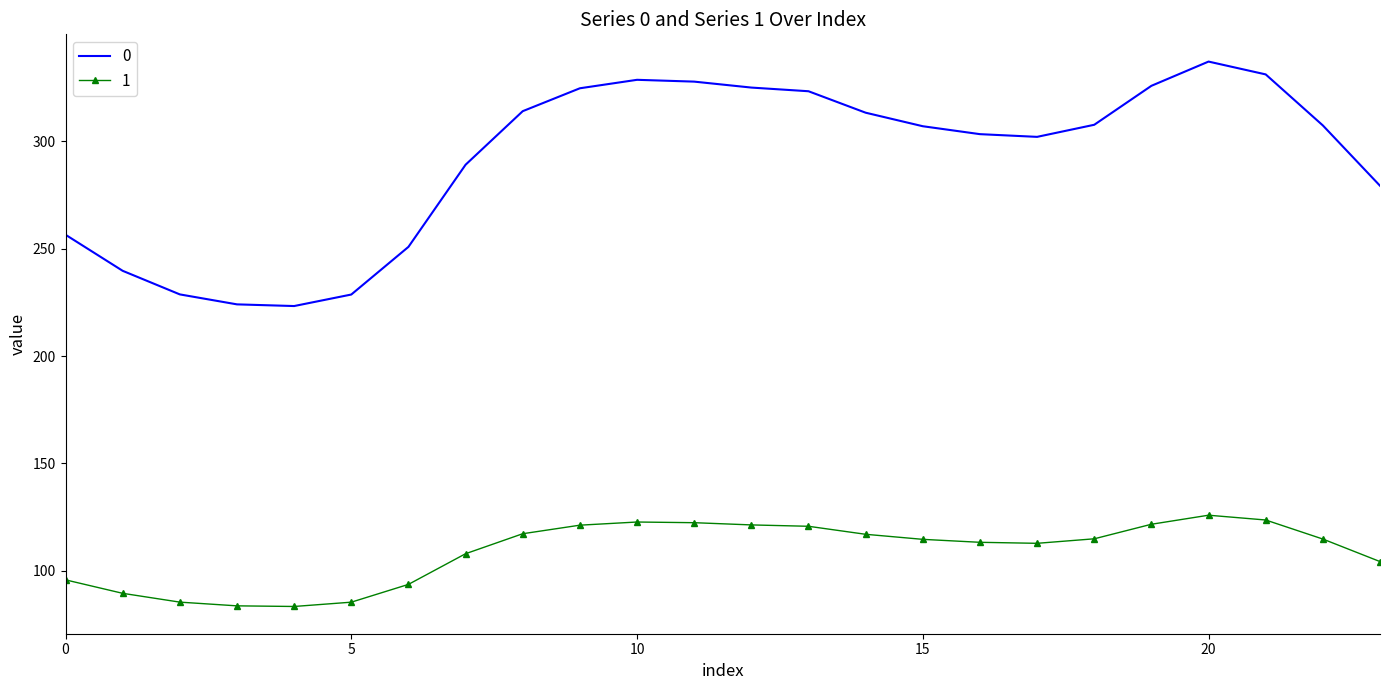

True or false: 0 and 1 intersect in this chart.

False